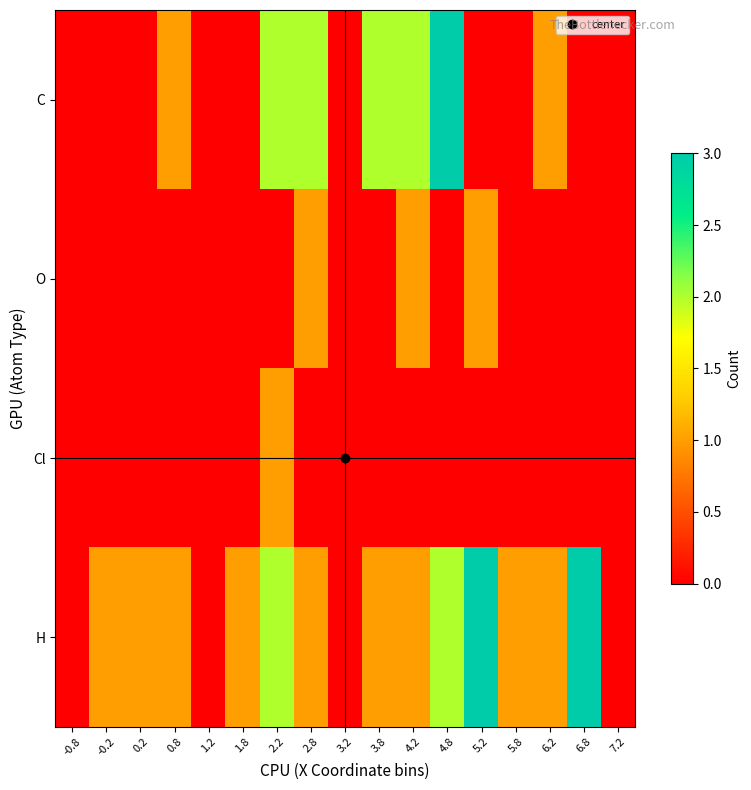

At which category does the chart reach its minimum across all series?

-0.8